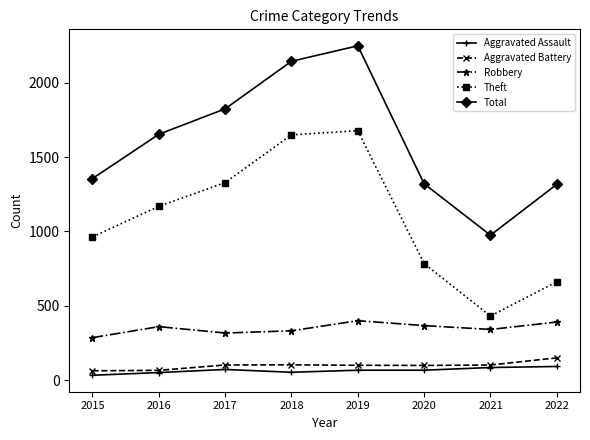

What is the minimum value for Theft?

430